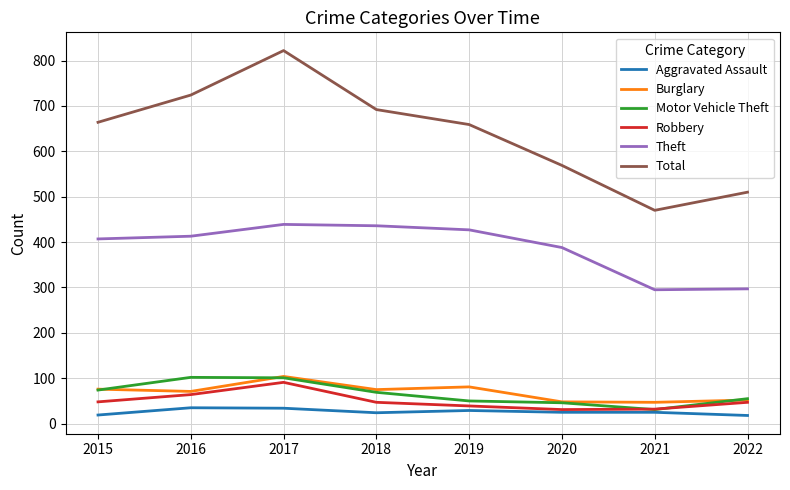

Is it true that Total equals 510 at 2022?

True